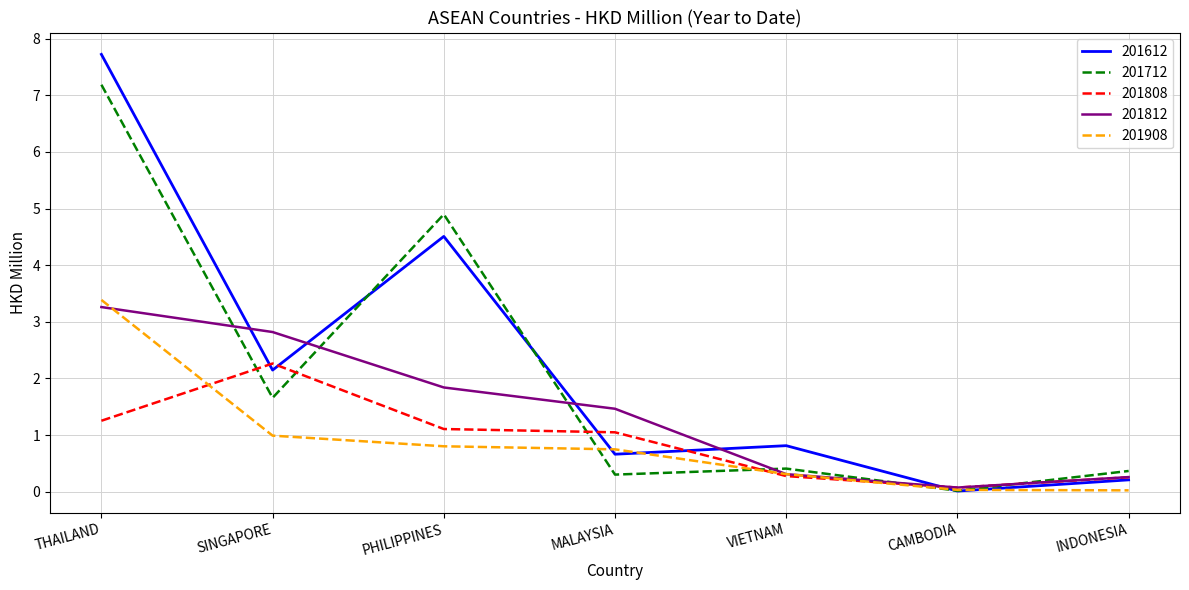

The value of 201712 at CAMBODIA is 0.0. True or false?

True